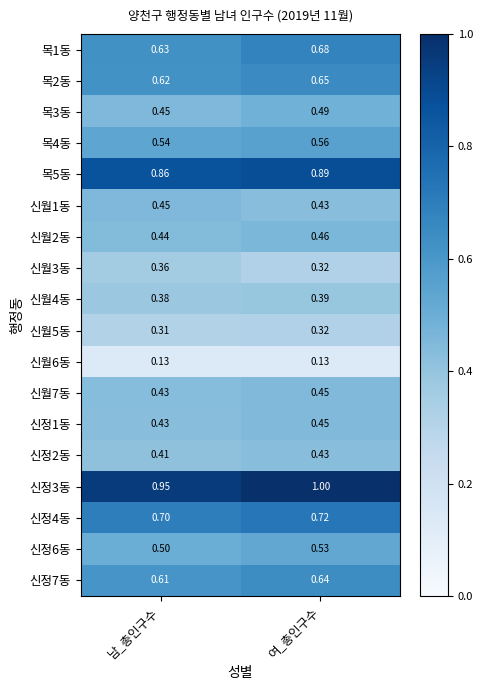

Count the number of data series in this chart.

18